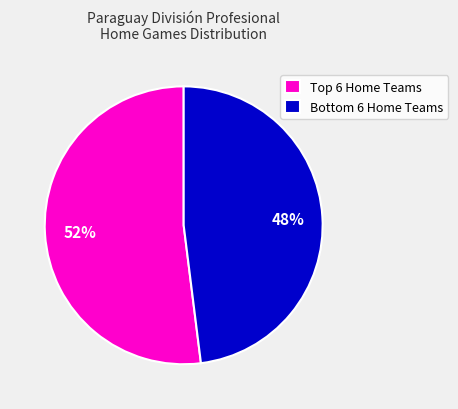

To the nearest percent, what is the average slice percentage?

50%